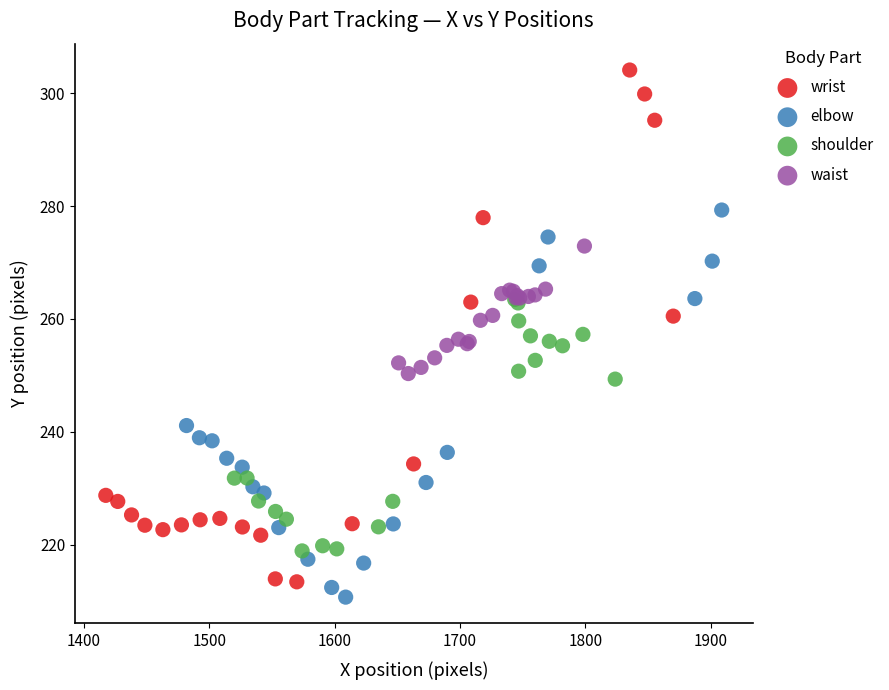

Which series contains the highest Y value?

wrist